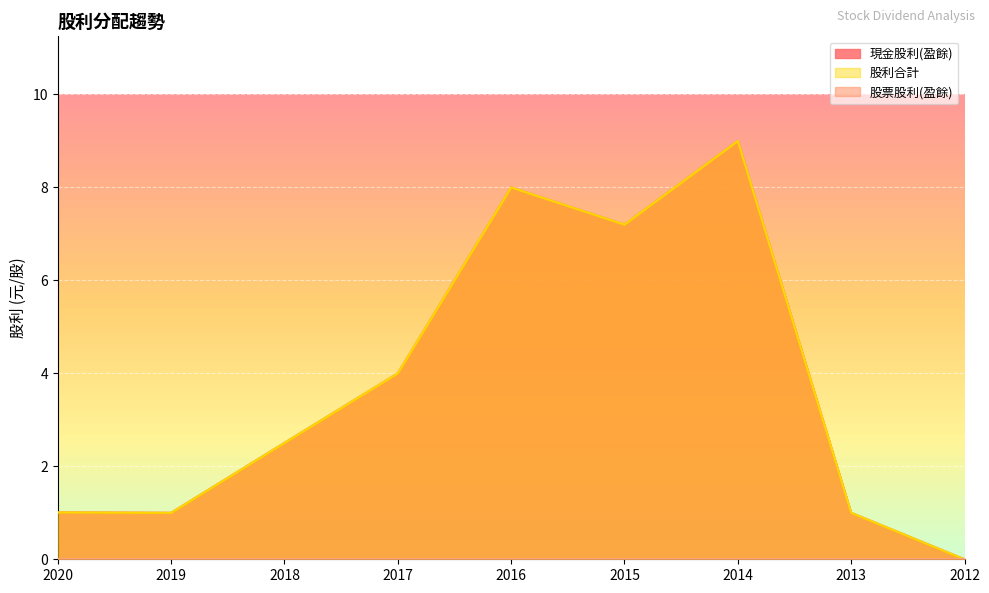

The 股利合計 series shows 9.0 at 2014. True or false?

True